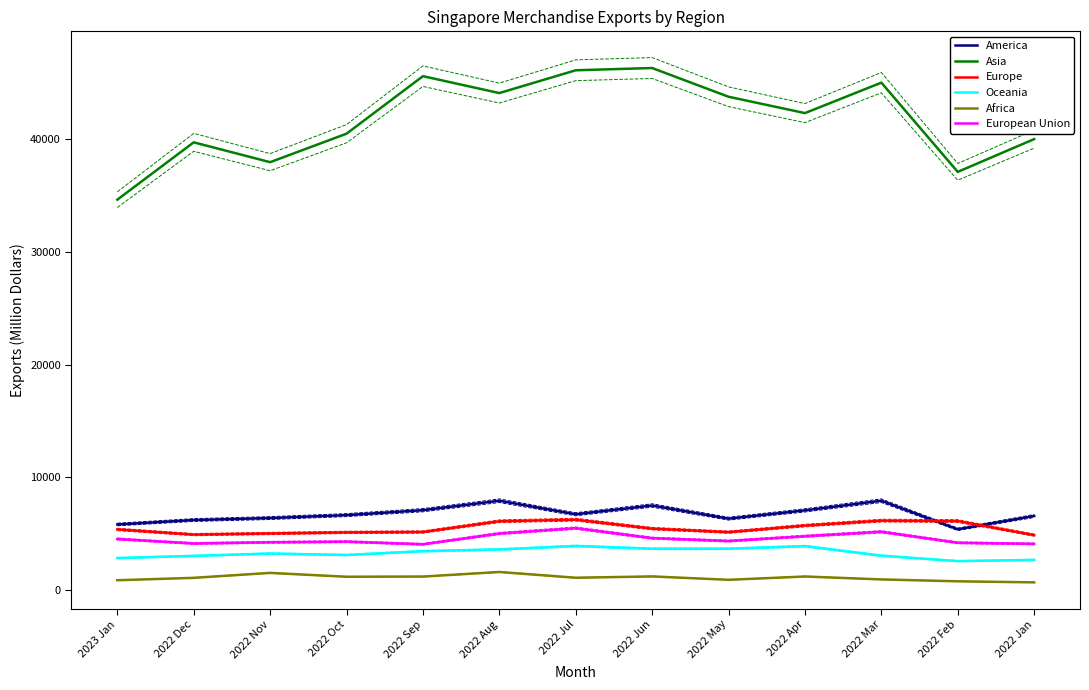

Reading left to right, list all the values displayed in this chart.

America: 2023 Jan=5823.5	2022 Dec=6217.5	2022 Nov=6394.2	2022 Oct=6653.9	2022 Sep=7091.9	2022 Aug=7931.0	2022 Jul=6731.2	2022 Jun=7508.6	2022 May=6341.1	2022 Apr=7075.6	2022 Mar=7933.0	2022 Feb=5396.8	2022 Jan=6576.2
Asia: 2023 Jan=34646.8	2022 Dec=39734.8	2022 Nov=37973.2	2022 Oct=40500.8	2022 Sep=45605.1	2022 Aug=44106.2	2022 Jul=46129.5	2022 Jun=46328.8	2022 May=43779.3	2022 Apr=42328.6	2022 Mar=45030.9	2022 Feb=37113.1	2022 Jan=40021.0
Europe: 2023 Jan=5384.0	2022 Dec=4924.4	2022 Nov=5025.2	2022 Oct=5121.5	2022 Sep=5155.1	2022 Aug=6109.6	2022 Jul=6250.6	2022 Jun=5455.3	2022 May=5141.7	2022 Apr=5726.7	2022 Mar=6166.0	2022 Feb=6128.8	2022 Jan=4878.2
Oceania: 2023 Jan=2844.5	2022 Dec=3034.8	2022 Nov=3243.1	2022 Oct=3114.5	2022 Sep=3453.3	2022 Aug=3608.4	2022 Jul=3916.1	2022 Jun=3669.6	2022 May=3671.1	2022 Apr=3899.9	2022 Mar=3054.0	2022 Feb=2572.3	2022 Jan=2681.5
Africa: 2023 Jan=876.3	2022 Dec=1088.6	2022 Nov=1527.0	2022 Oct=1185.6	2022 Sep=1201.8	2022 Aug=1608.5	2022 Jul=1097.6	2022 Jun=1214.7	2022 May=914.2	2022 Apr=1206.6	2022 Mar=948.8	2022 Feb=780.5	2022 Jan=688.8
European Union: 2023 Jan=4535.0	2022 Dec=4137.1	2022 Nov=4243.4	2022 Oct=4298.1	2022 Sep=4065.4	2022 Aug=5020.5	2022 Jul=5497.0	2022 Jun=4609.4	2022 May=4354.5	2022 Apr=4780.7	2022 Mar=5175.2	2022 Feb=4199.2	2022 Jan=4101.8